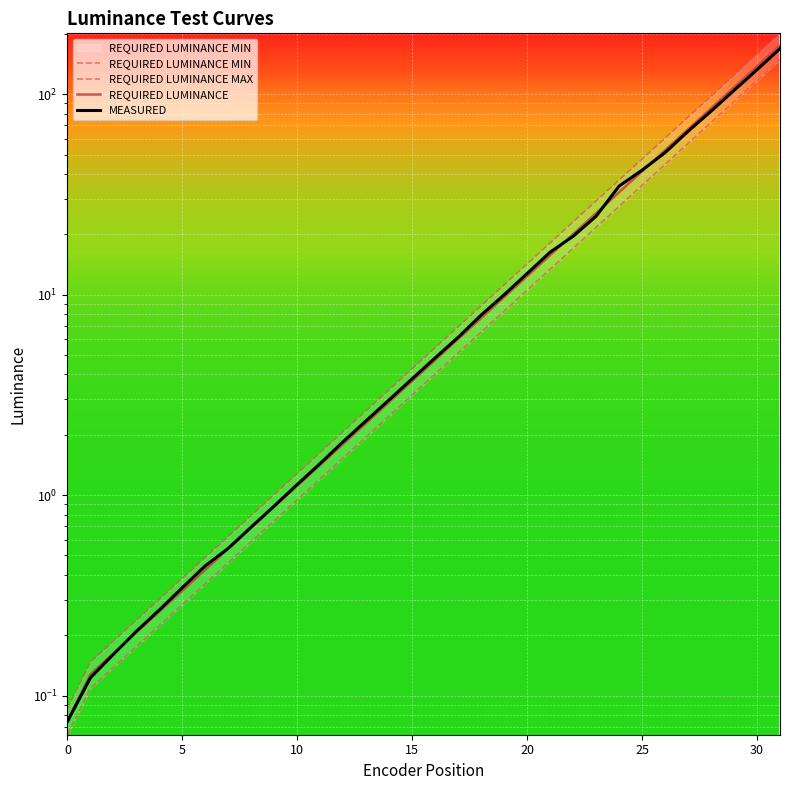

Between 31 and 9, which is larger?

31